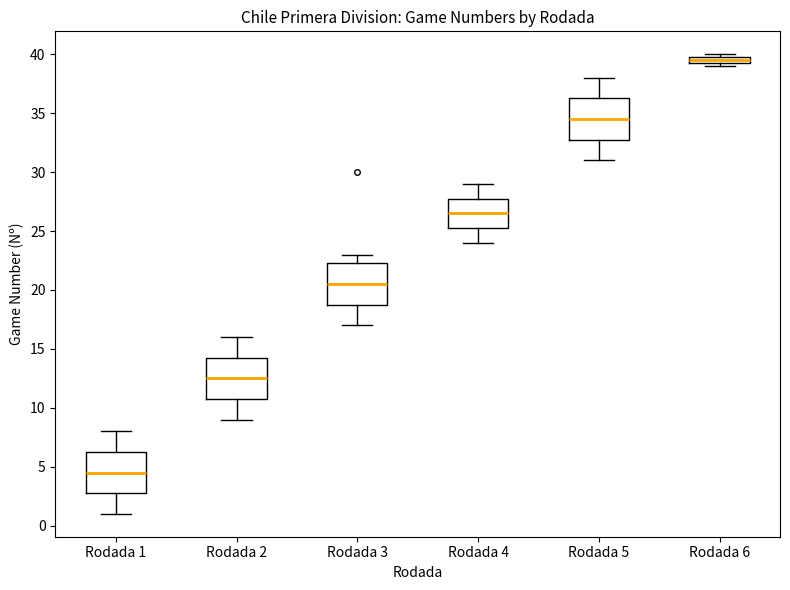

Which box's median line is the lowest?

Rodada 1